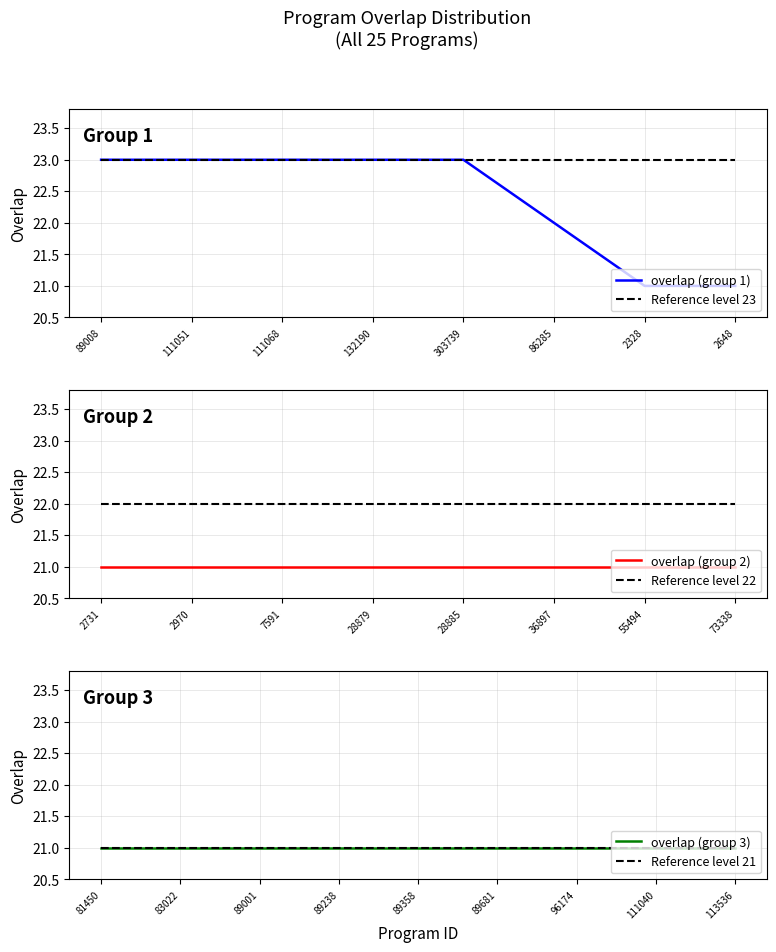

Rank the categories by value from highest to lowest.

89008, 111051, 111068, 132190, 303739, 86285, 2328, 2648, 2731, 2970, 7591, 28879, 28885, 36897, 55494, 73338, 81450, 83022, 89001, 89238, 89358, 89681, 96174, 111040, 113536